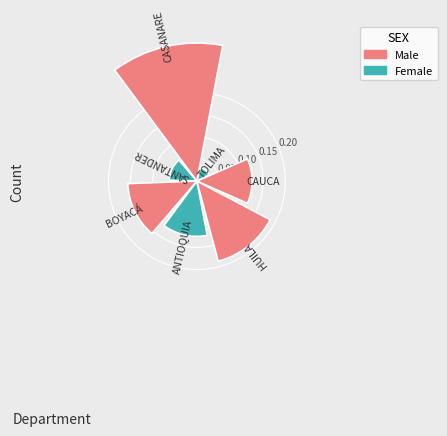

What is the sum of all values?

1.0